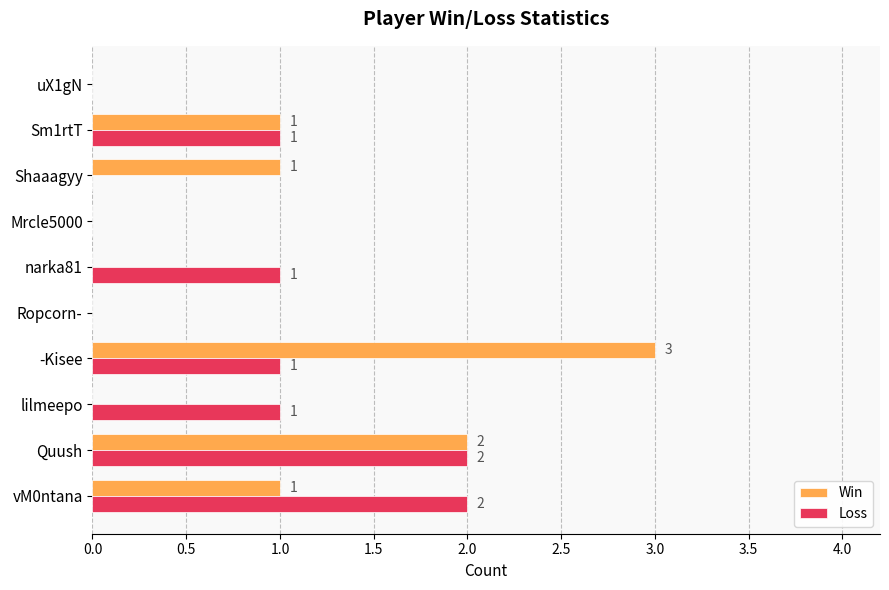

The Loss series shows 0 at Ropcorn-. True or false?

True